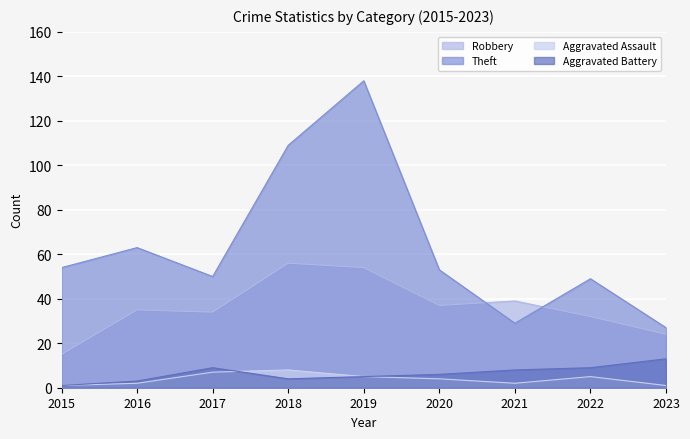

Reading left to right, what are all the values shown in this chart?

Robbery: 2015=15	2016=35	2017=34	2018=56	2019=54	2020=37	2021=39	2022=32	2023=24
Theft: 2015=54	2016=63	2017=50	2018=109	2019=138	2020=53	2021=29	2022=49	2023=27
Aggravated Assault: 2015=1	2016=2	2017=7	2018=8	2019=5	2020=4	2021=2	2022=5	2023=1
Aggravated Battery: 2015=1	2016=3	2017=9	2018=4	2019=5	2020=6	2021=8	2022=9	2023=13